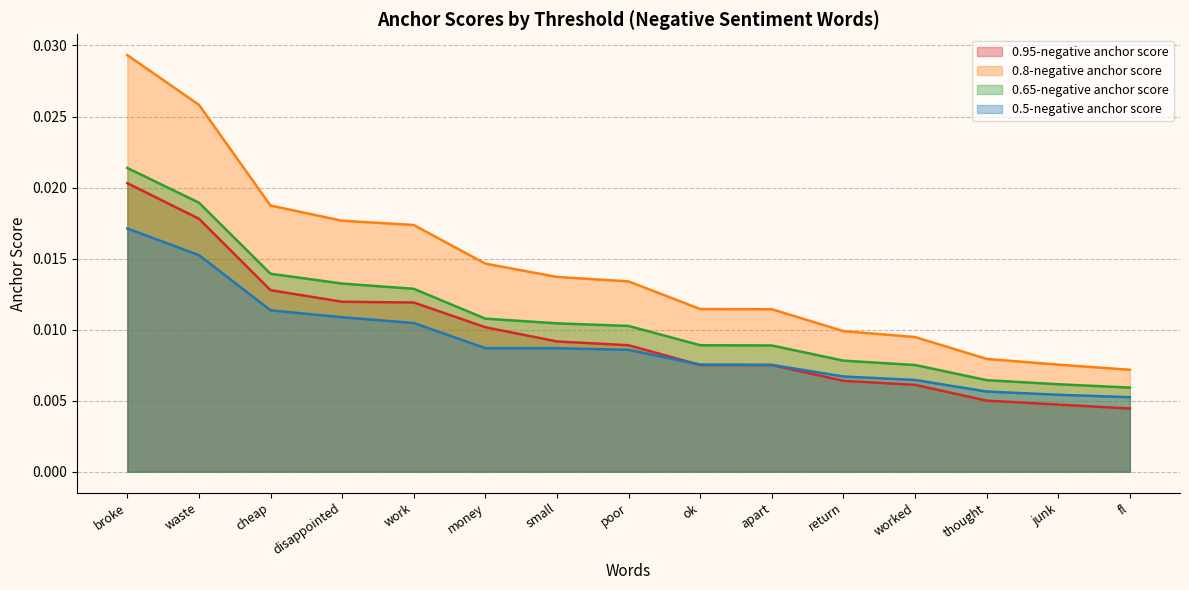

Between disappointed and small, which series saw the biggest shift?

0.8-negative anchor score